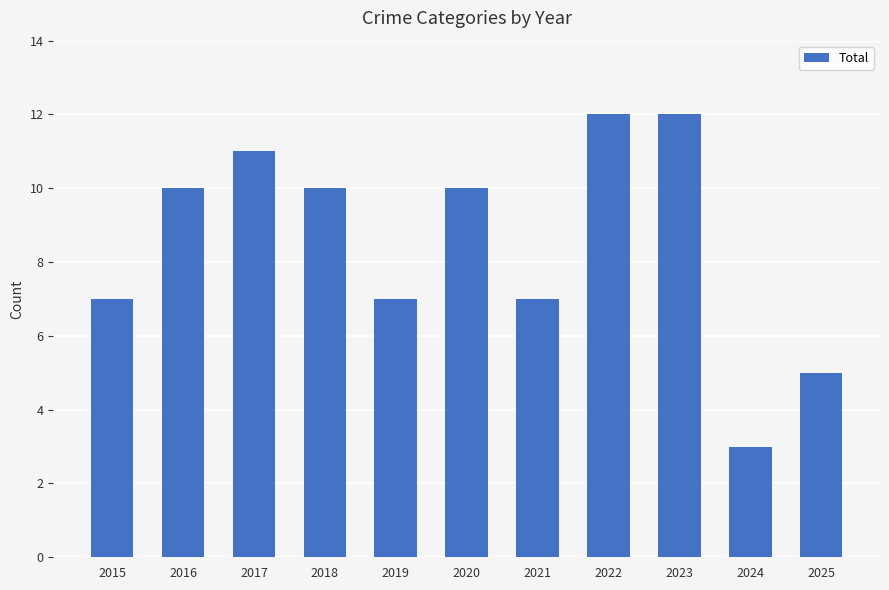

What is the difference between the values at 2024 and 2023?

9